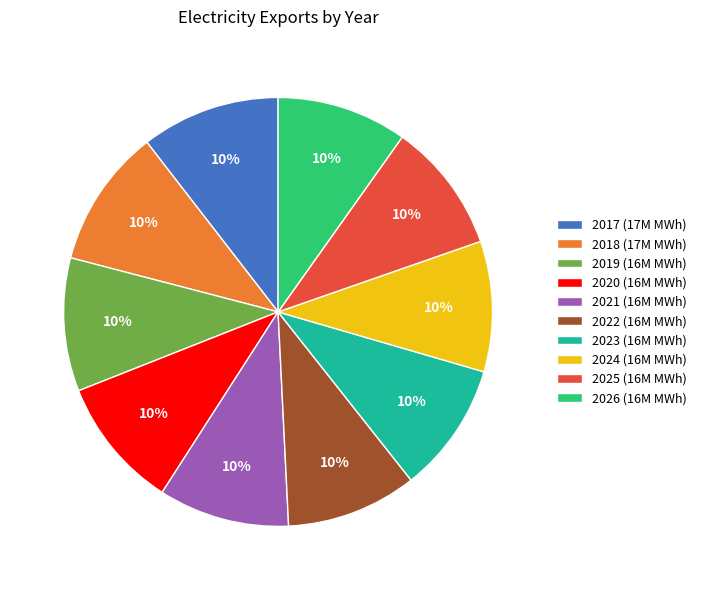

Is the sum of 2026 (16M MWh) and 2023 (16M MWh) greater than half?

No